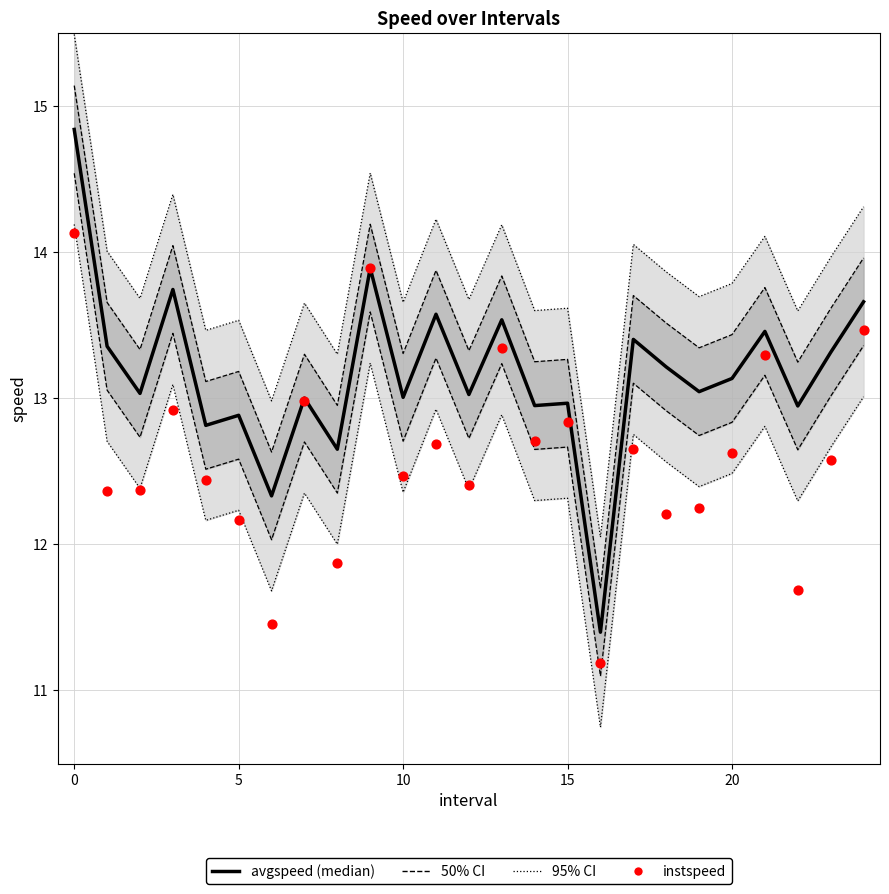

Which series reaches the maximum Y coordinate?

avgspeed